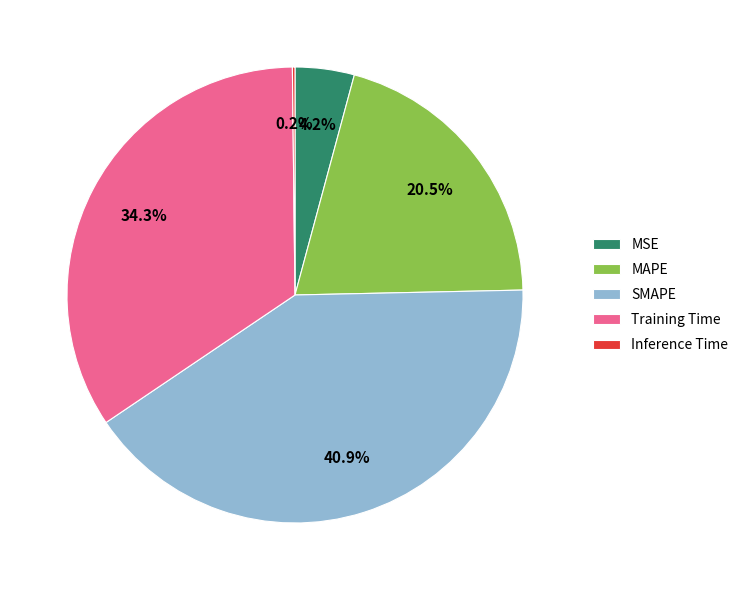

Which category has the biggest portion of the pie?

SMAPE